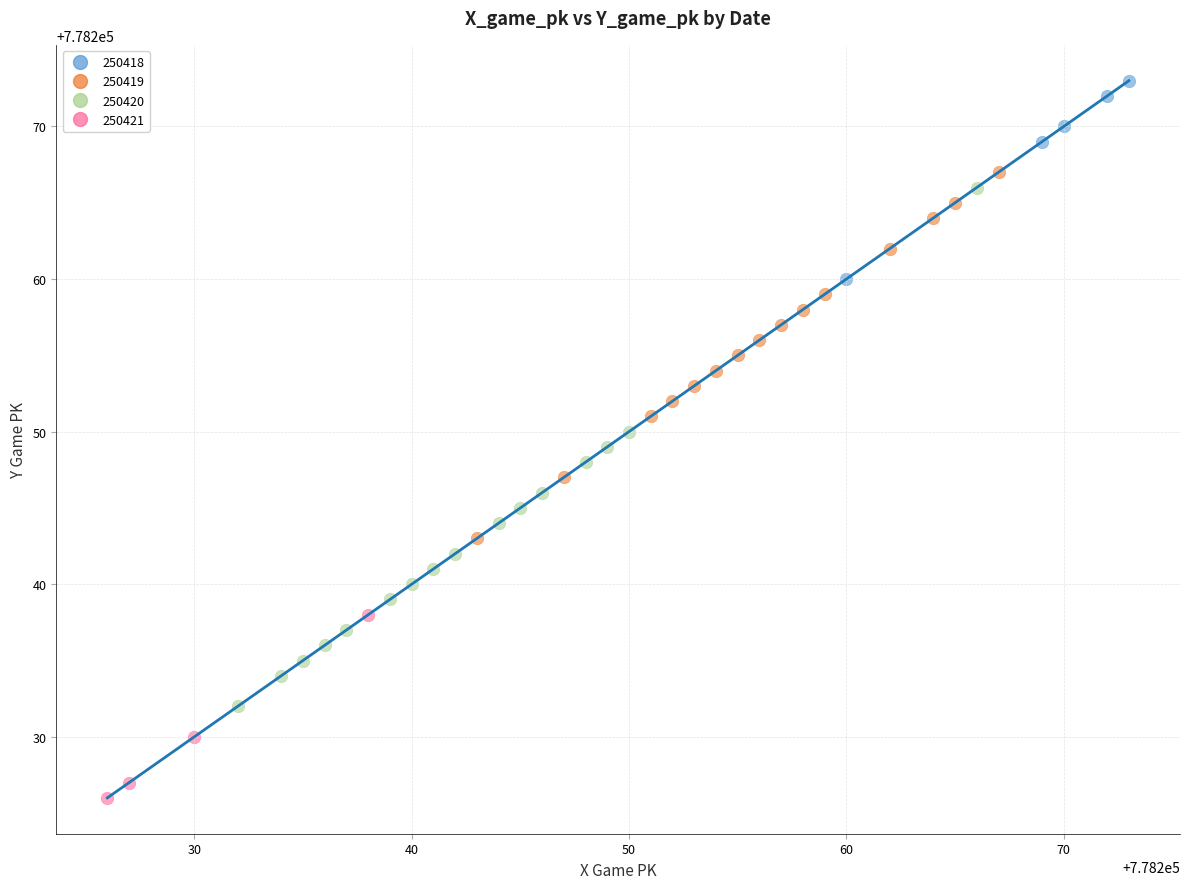

Which series contains the highest Y value?

250418